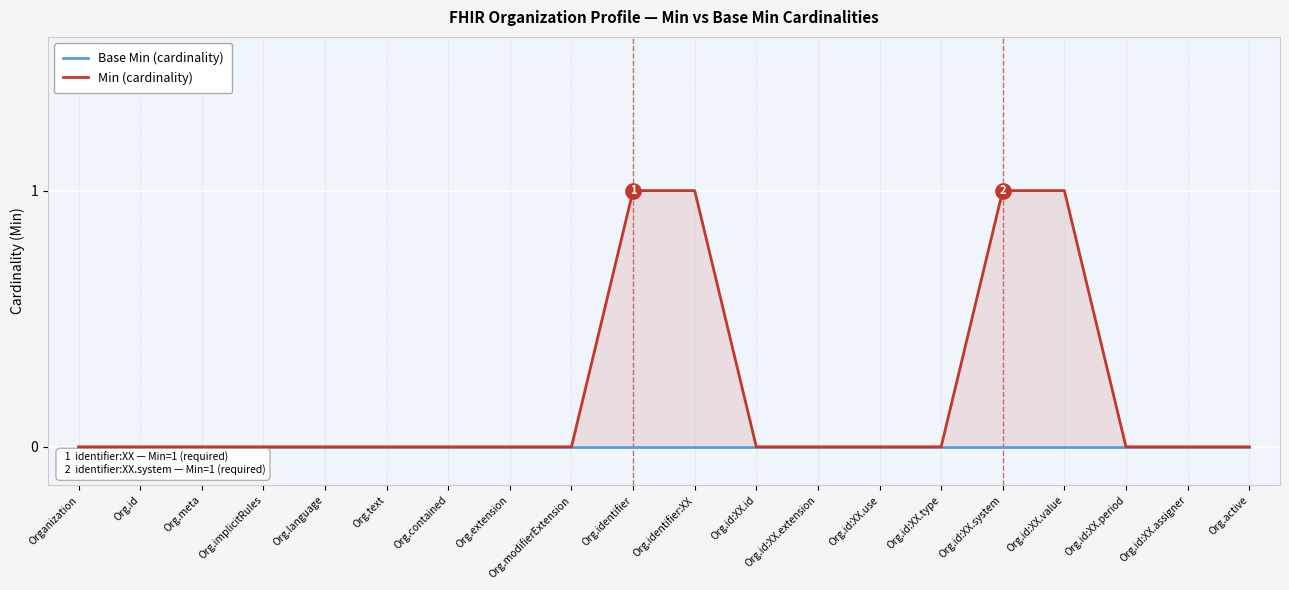

List the labels in order of Min (cardinality) value, largest first.

Org.identifier, Org.identifier:XX, Org.id:XX.system, Org.id:XX.value, Organization, Org.id, Org.meta, Org.implicitRules, Org.language, Org.text, Org.contained, Org.extension, Org.modifierExtension, Org.id:XX.id, Org.id:XX.extension, Org.id:XX.use, Org.id:XX.type, Org.id:XX.period, Org.id:XX.assigner, Org.active